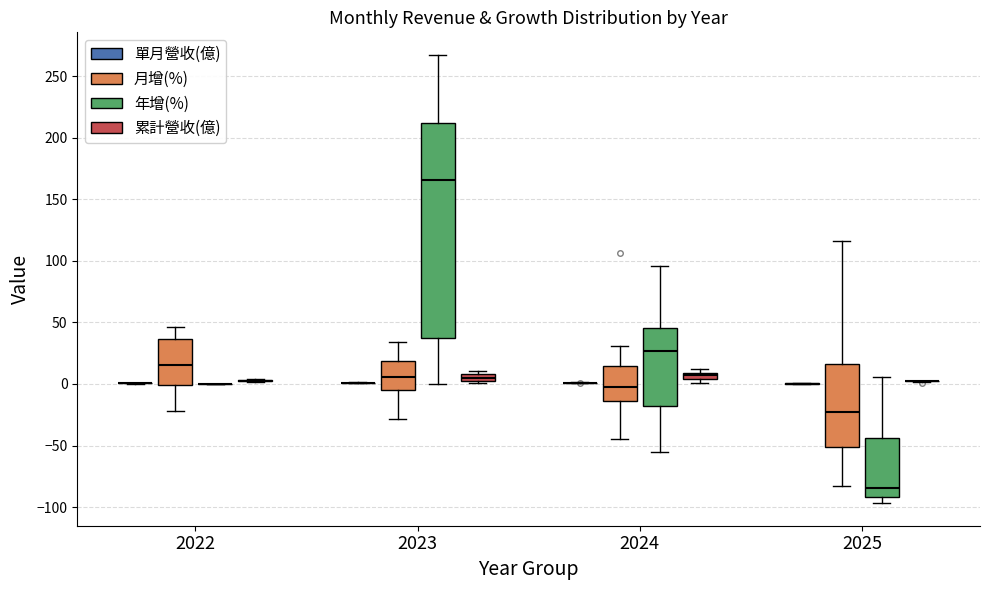

Comparing the boxes themselves (not the whiskers), which one is the tallest?

2023 (年增(%))